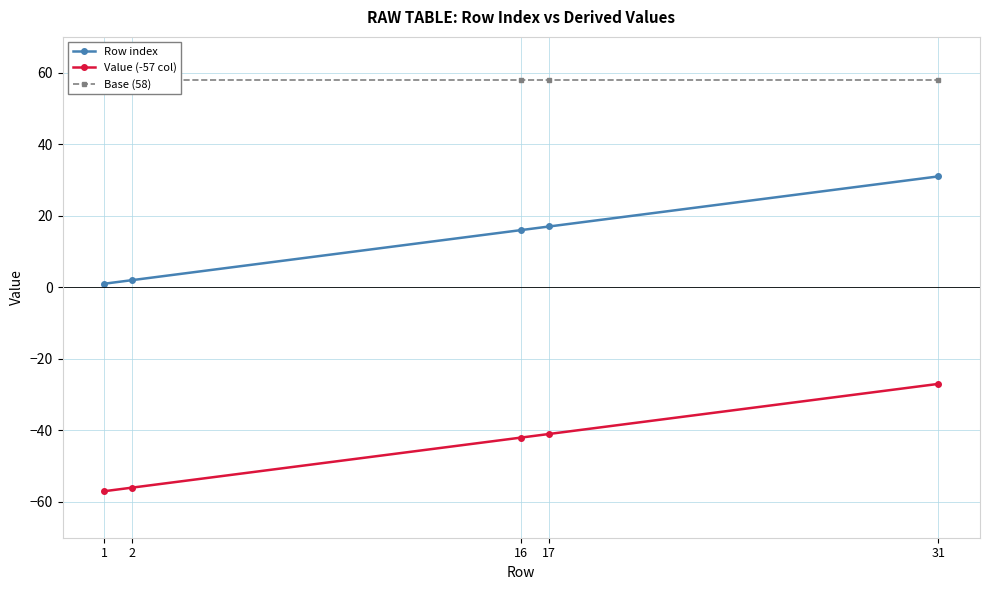

Reading left to right, transcribe all the data shown in this chart.

Row index: 1	2	16	17	31
Value (-57 col): -57	-56	-42	-41	-27
Base (58): 58	58	58	58	58